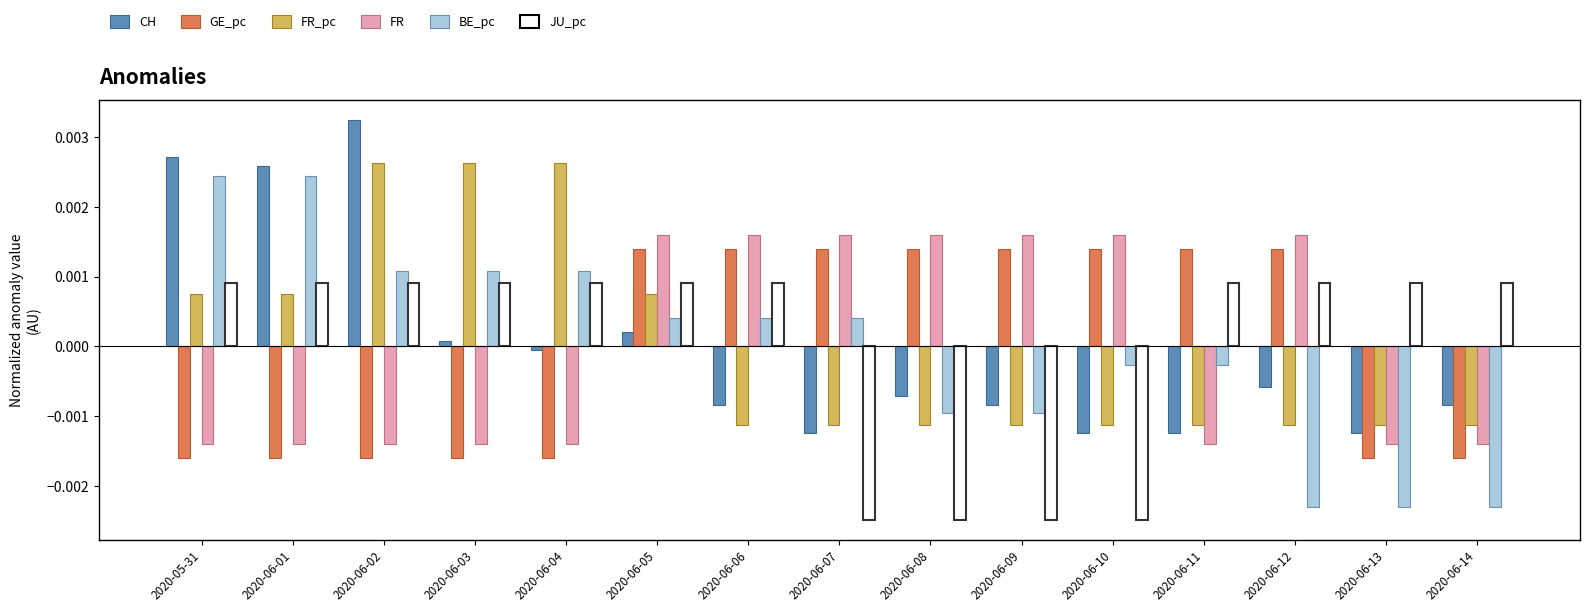

At which category is the sum across all series the highest?

2020-06-05